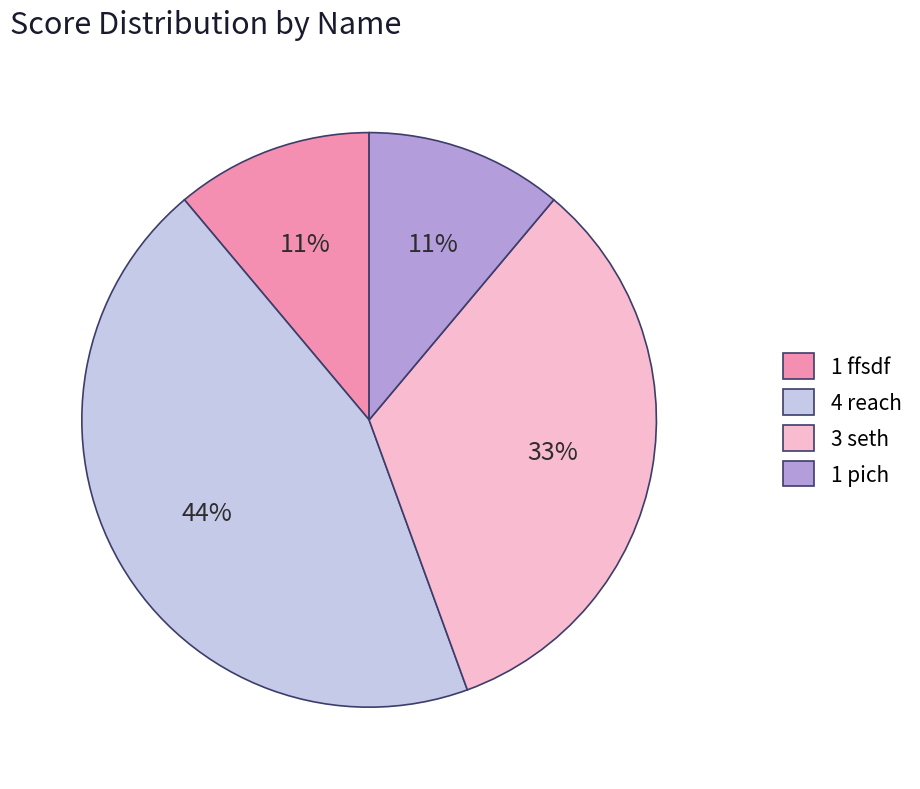

Combined, do 4 reach and 3 seth account for over 50%?

Yes